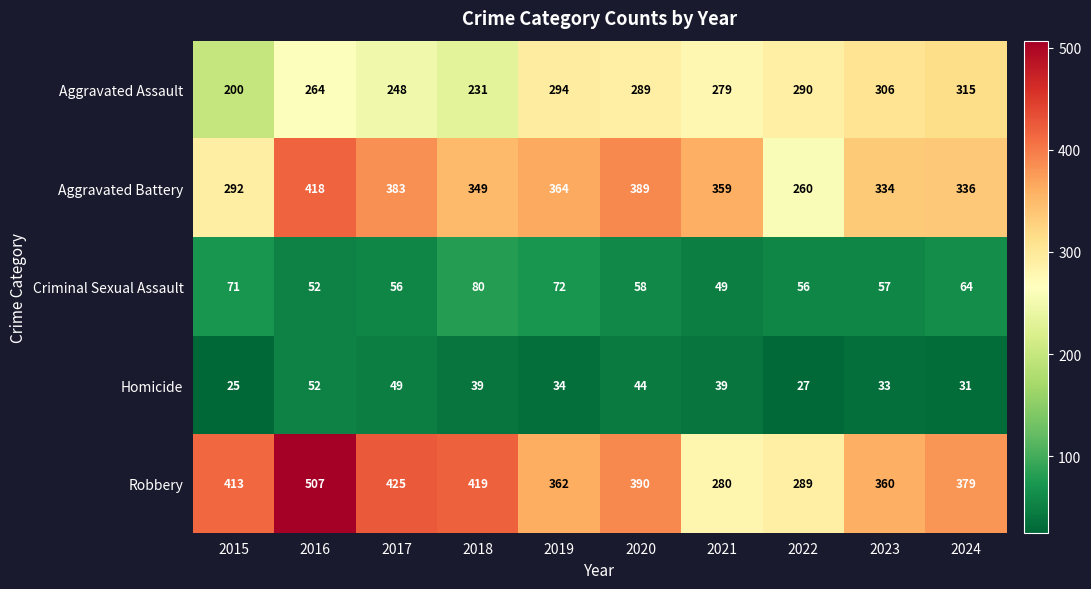

Rank the series by their maximum value, from lowest to highest.

Homicide, Criminal Sexual Assault, Aggravated Assault, Aggravated Battery, Robbery